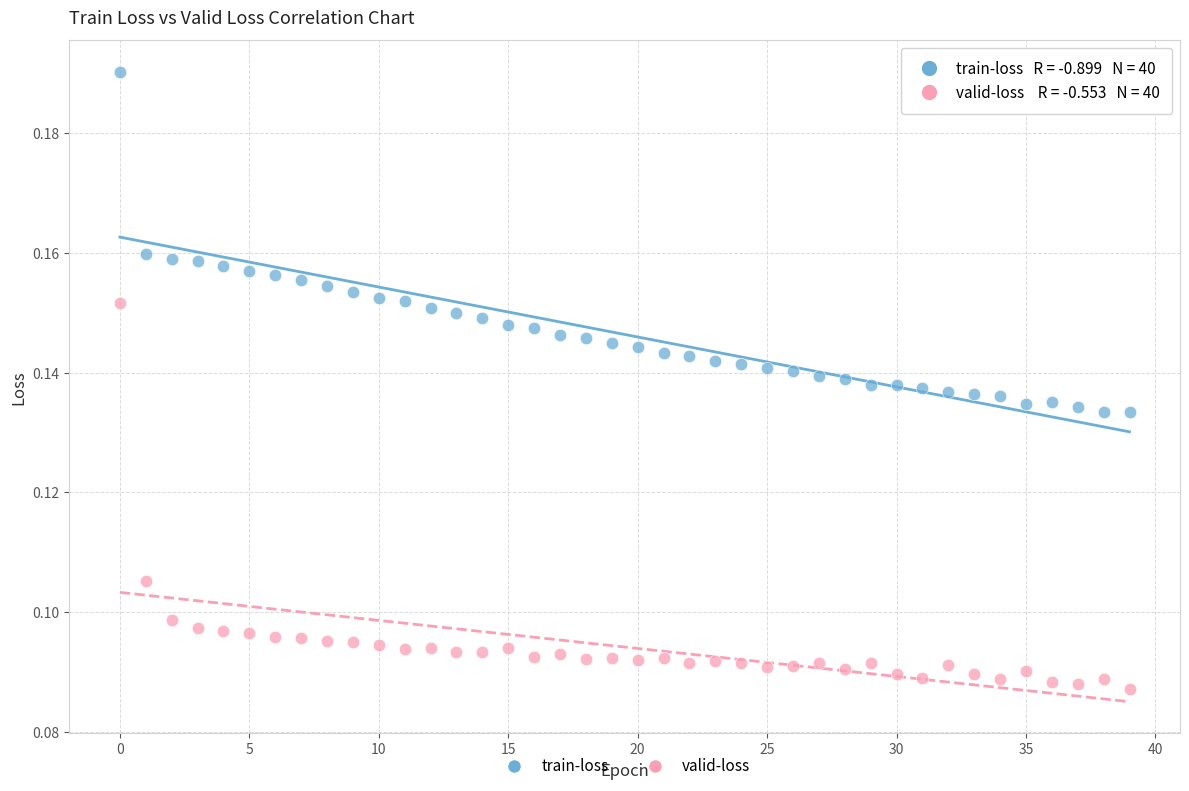

Which series has the widest spread of Y values?

valid-loss